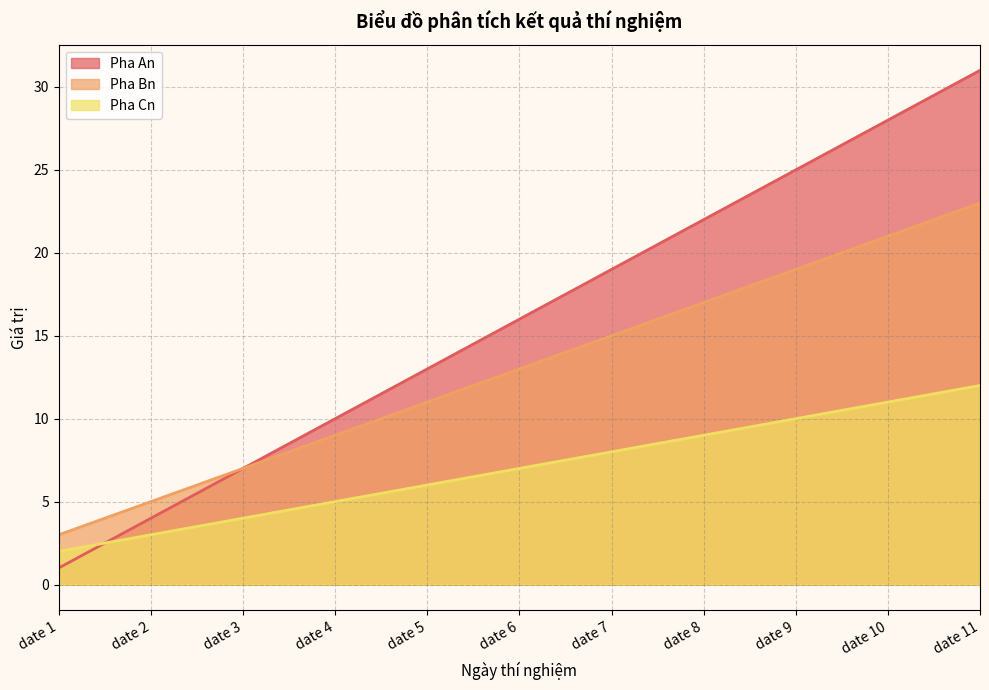

List the labels in order of Pha Bn value, smallest first.

date 1, date 2, date 3, date 4, date 5, date 6, date 7, date 8, date 9, date 10, date 11